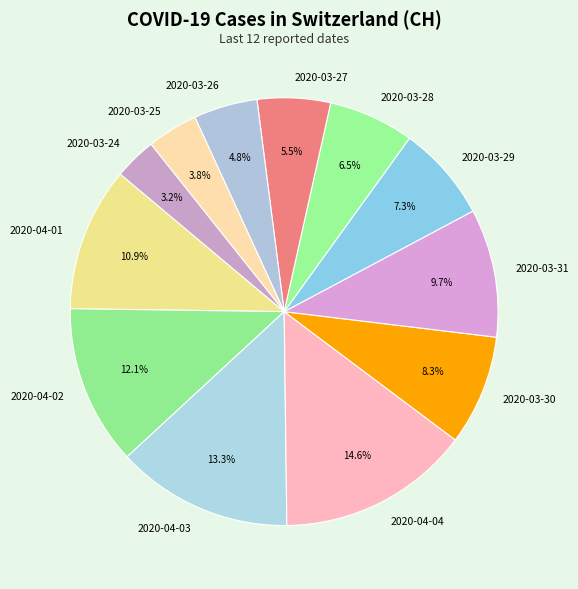

Which has a higher value, 2020-03-29 or 2020-04-04?

2020-04-04